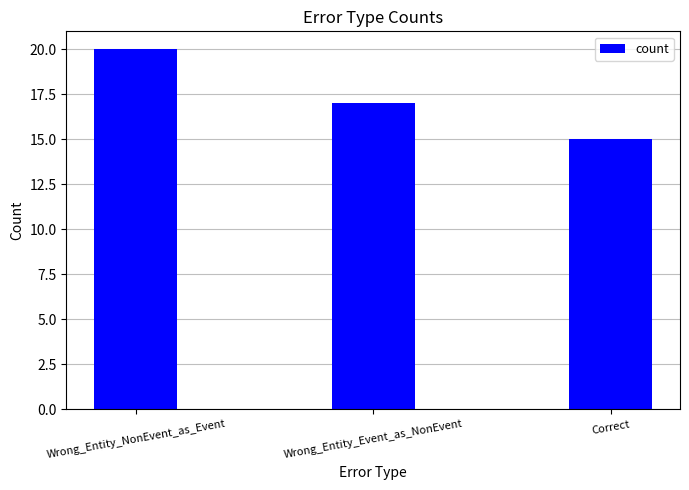

Between Correct and Wrong_Entity_Event_as_NonEvent, which is larger?

Wrong_Entity_Event_as_NonEvent